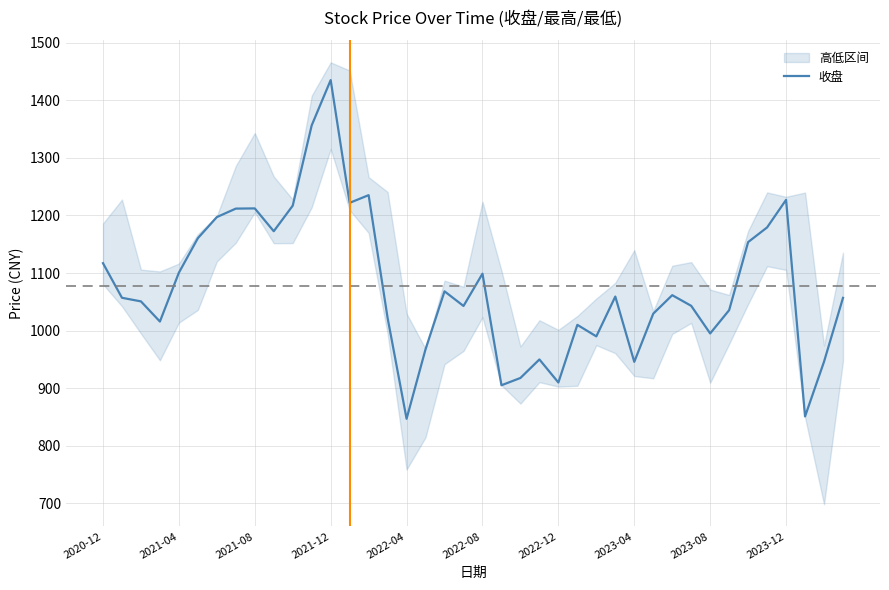

Which category has the highest value in the 收盘 series?

2021-12